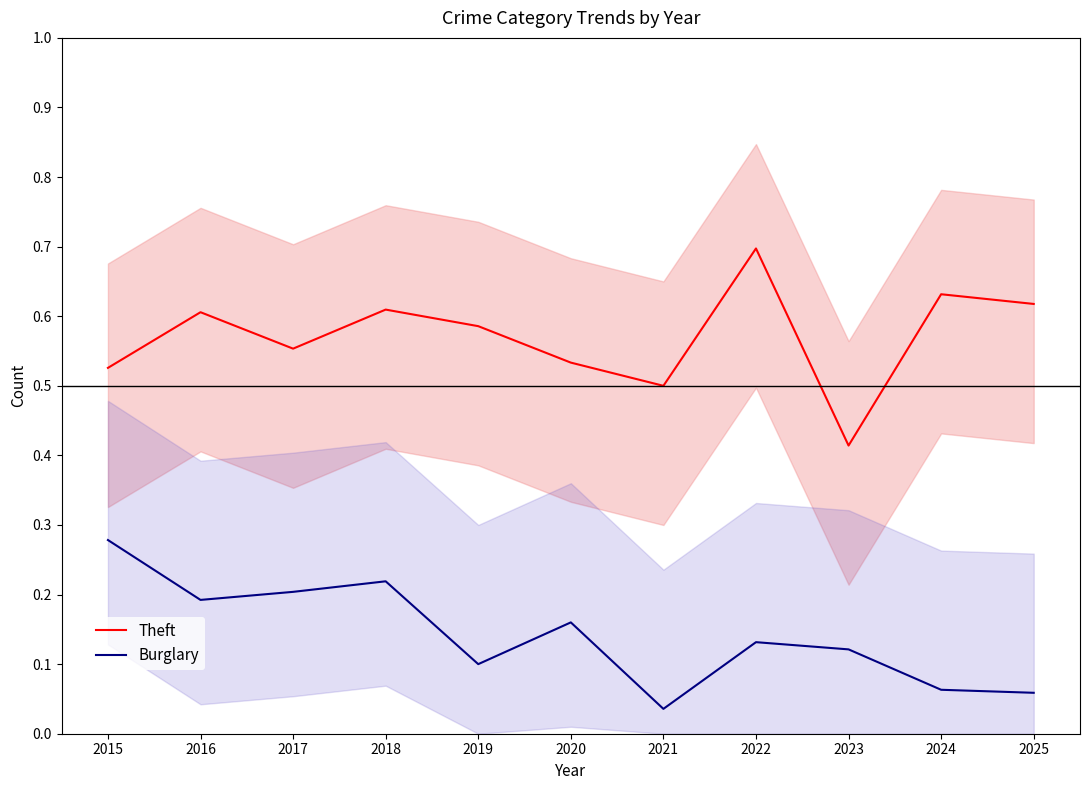

Reading left to right, what are all the values shown in this chart?

Theft: 0.5	0.6	0.6	0.6	0.6	0.5	0.5	0.7	0.4	0.6	0.6
Burglary: 0.3	0.2	0.2	0.2	0.1	0.2	0.0	0.1	0.1	0.1	0.1